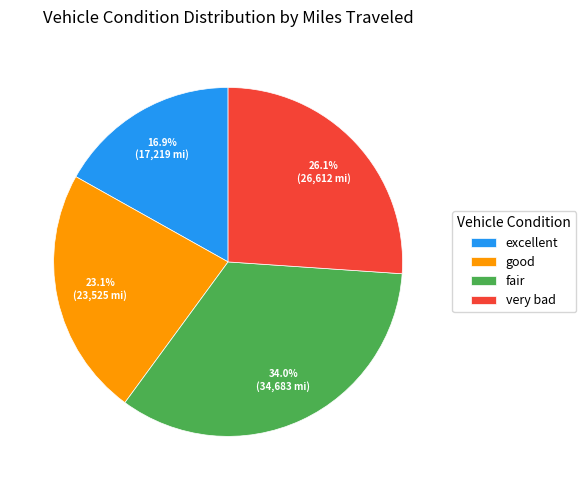

What is the ratio of the value at excellent to the value at very bad?

0.6